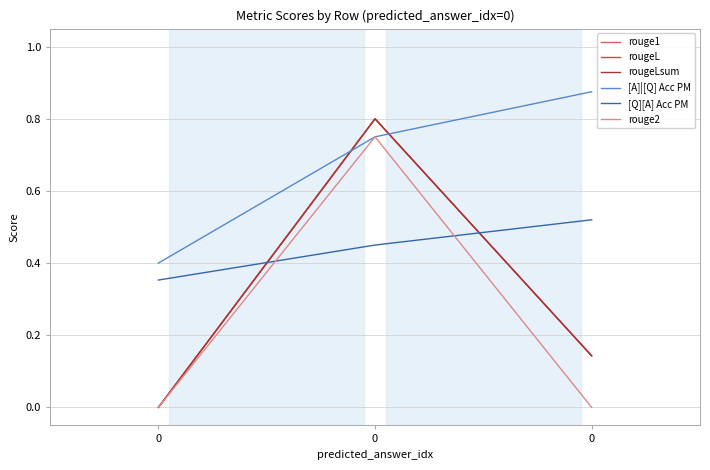

List the labels in order of [A]|[Q] Acc PM value, smallest first.

0, 0, 0